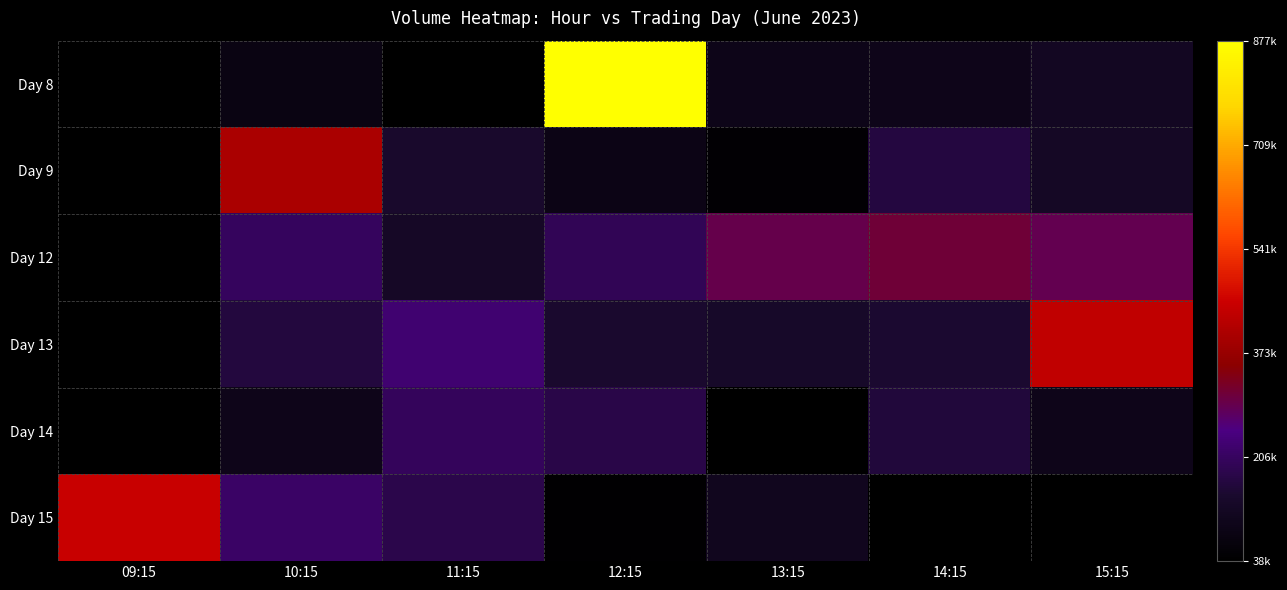

At which category is the sum across all series the highest?

12:15